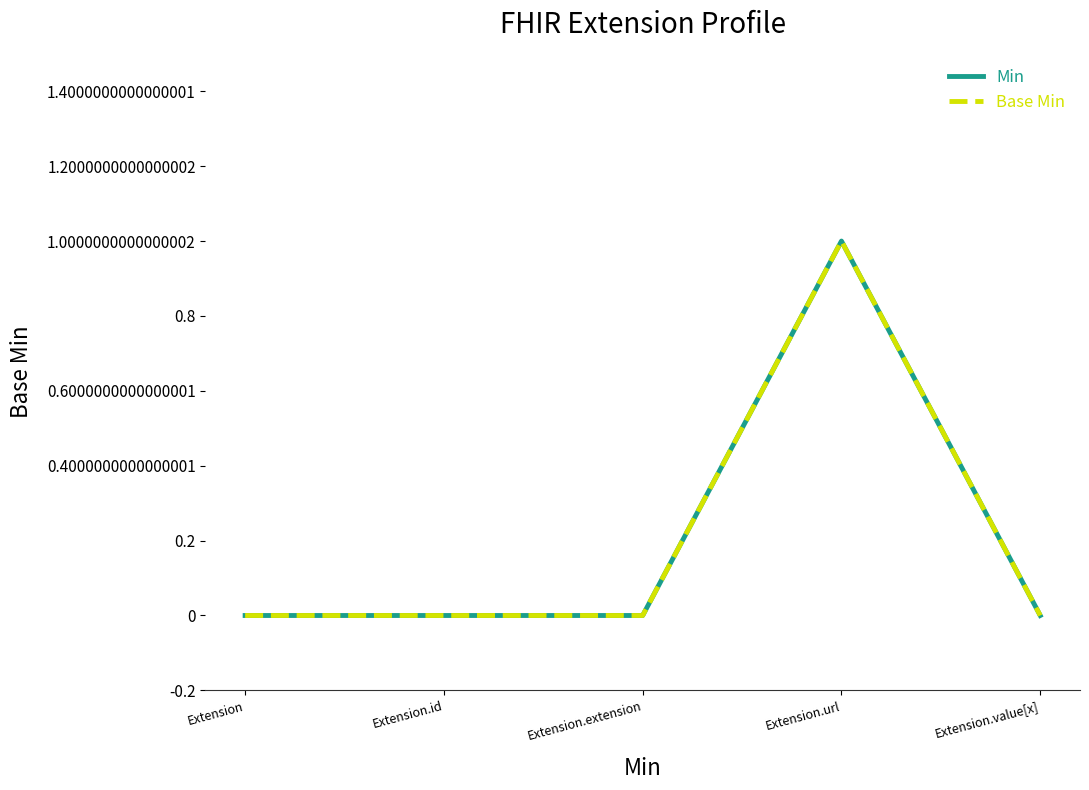

True or false: Min and Base Min cross at least once.

False